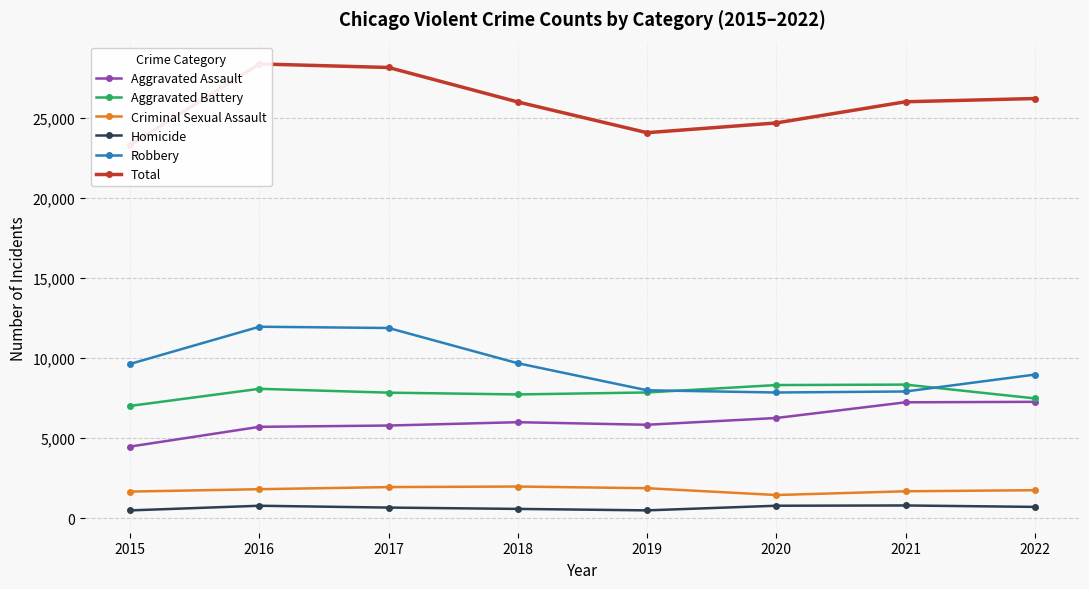

How many values in the Robbery series are below 9638?

4